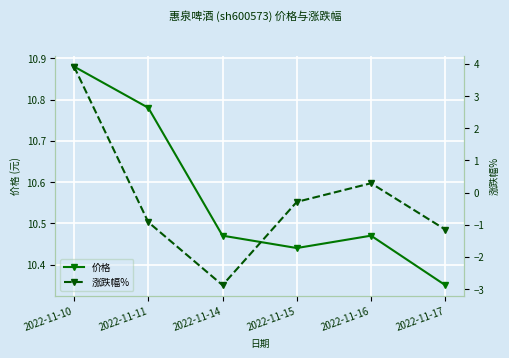

In 价格, how many points are higher than both neighbors (excluding endpoints)?

1